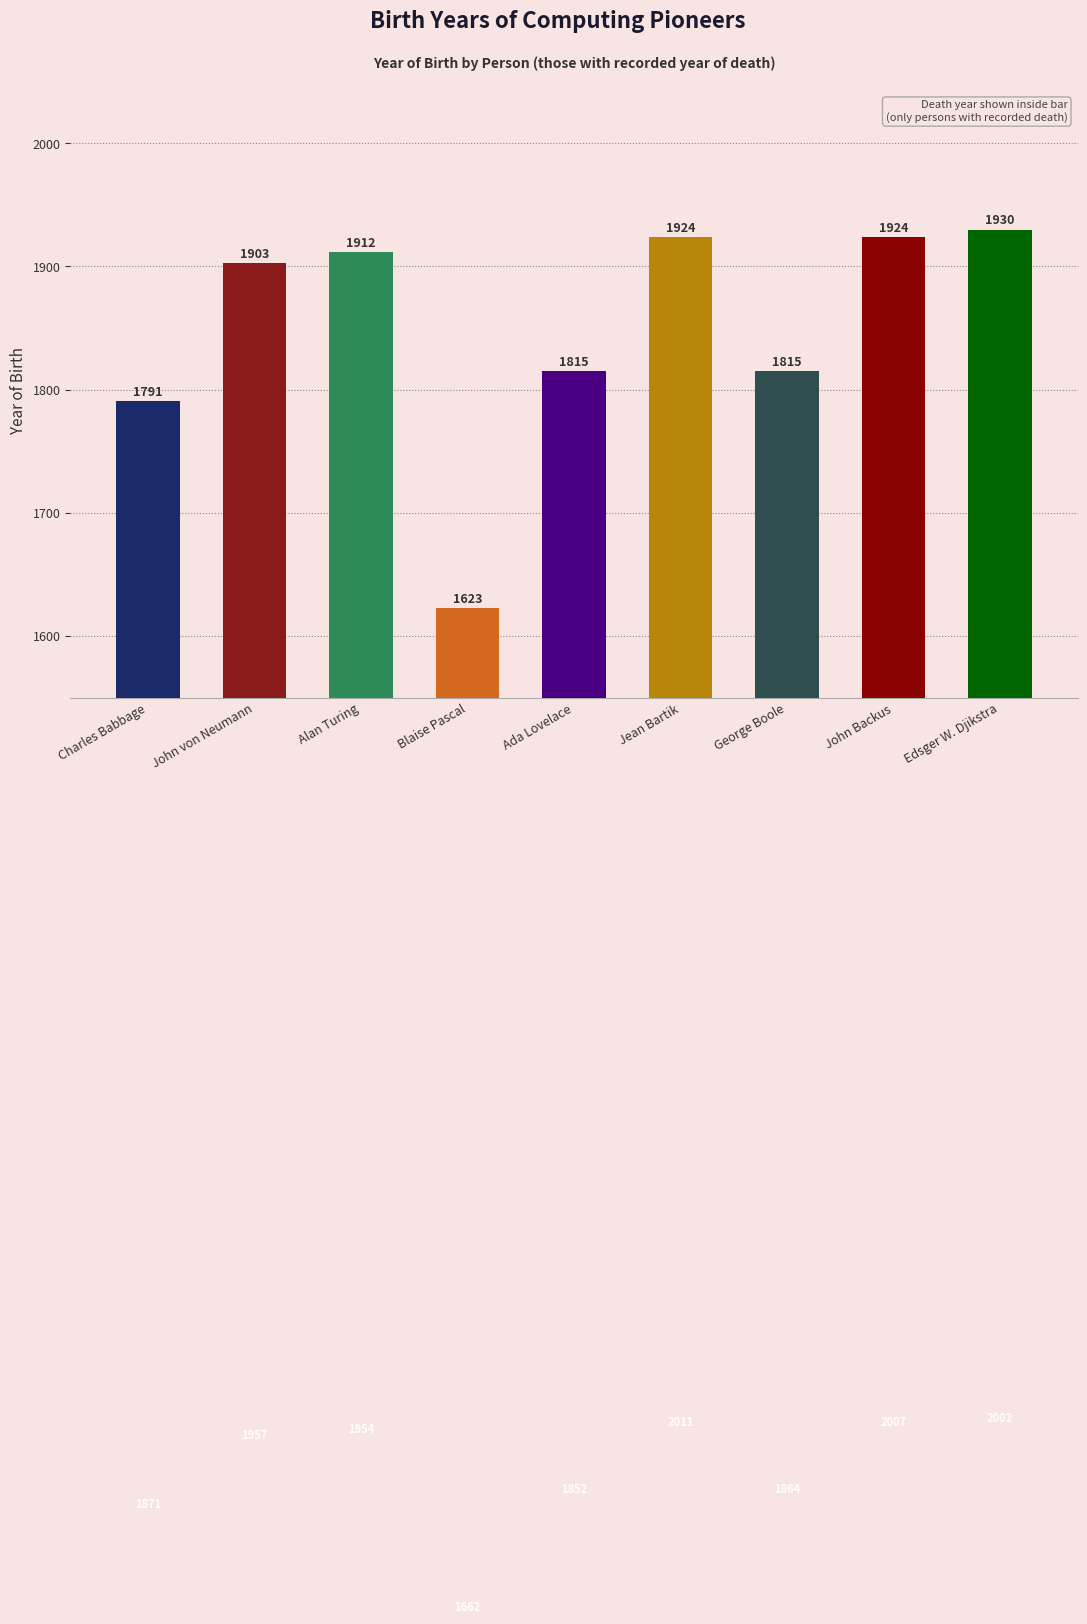

Where is the data nearest to the value 1776?

Charles Babbage